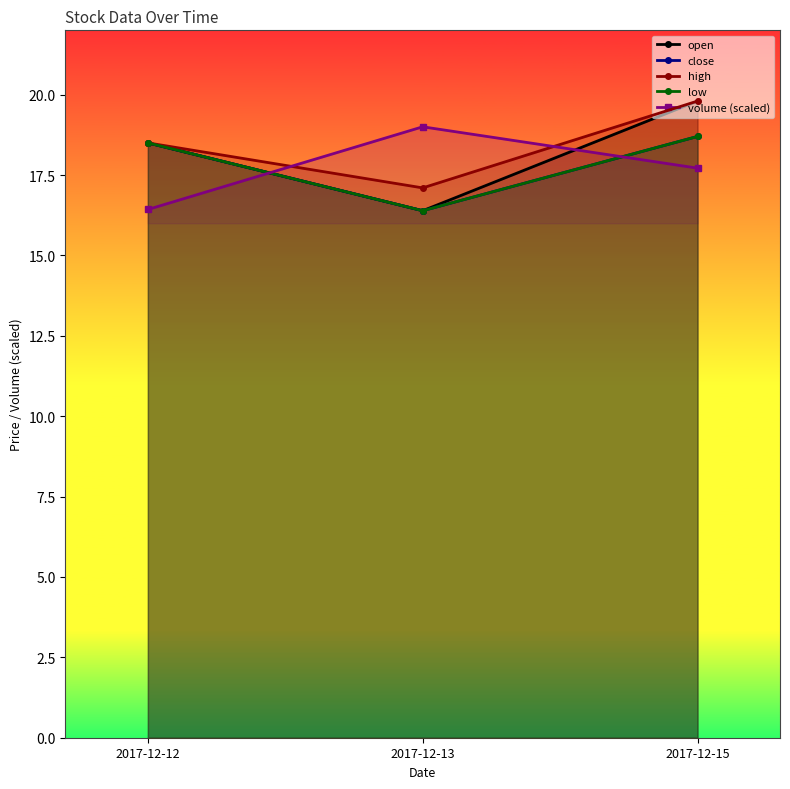

Which has a higher value, 2017-12-13 or 2017-12-15?

2017-12-15